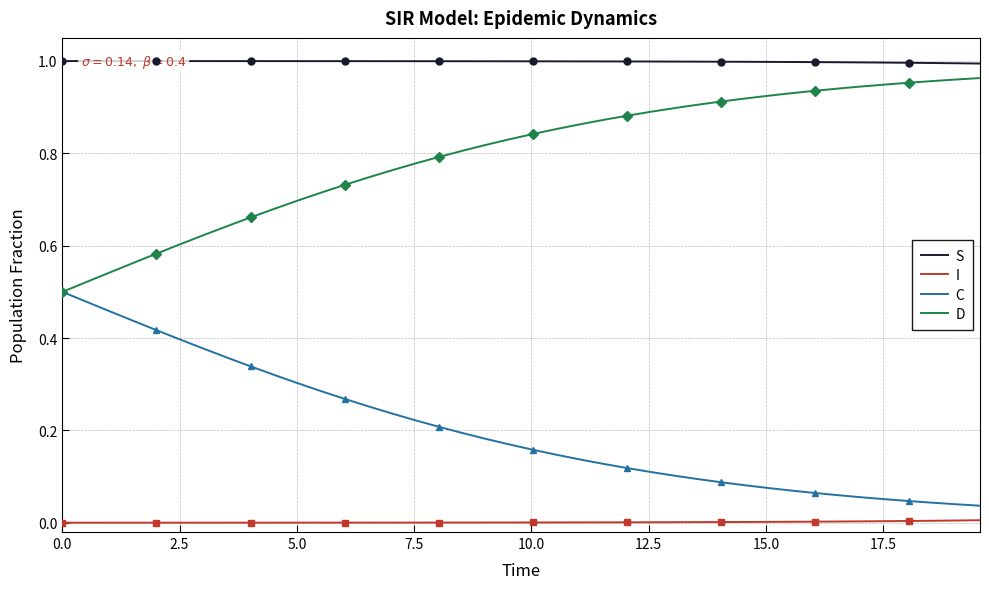

True or false: I and D intersect in this chart.

False